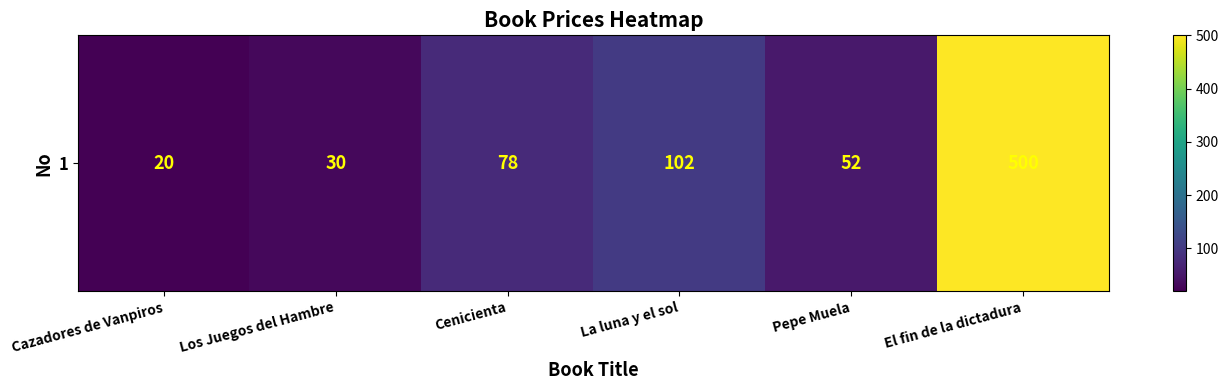

What is the ratio of the value at Pepe Muela to the value at Los Juegos del Hambre?

1.7